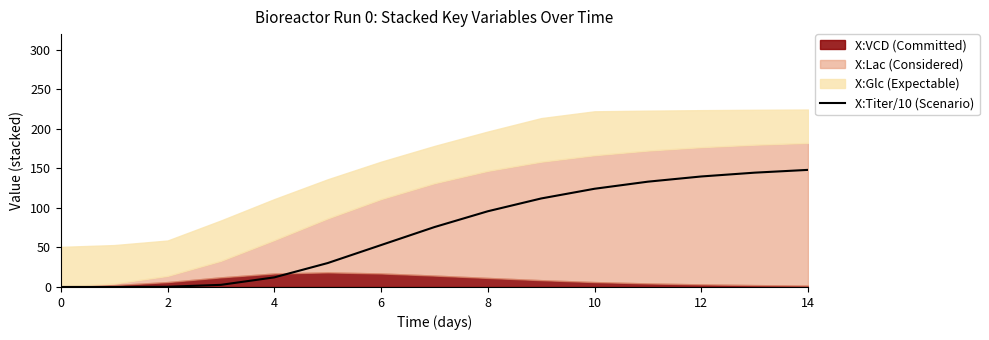

What is the difference between the values at 12 and 10?

15.6